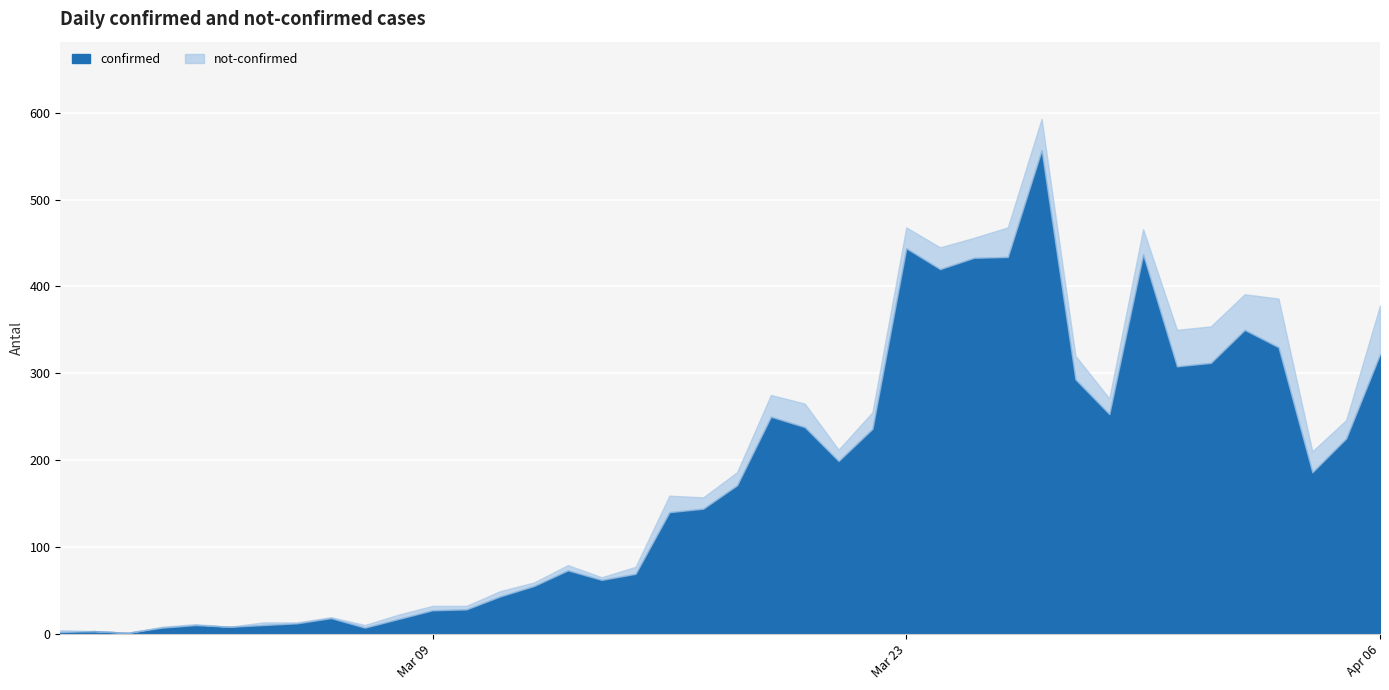

The chart shows a value of 55 at 2020-03-12. True or false?

True